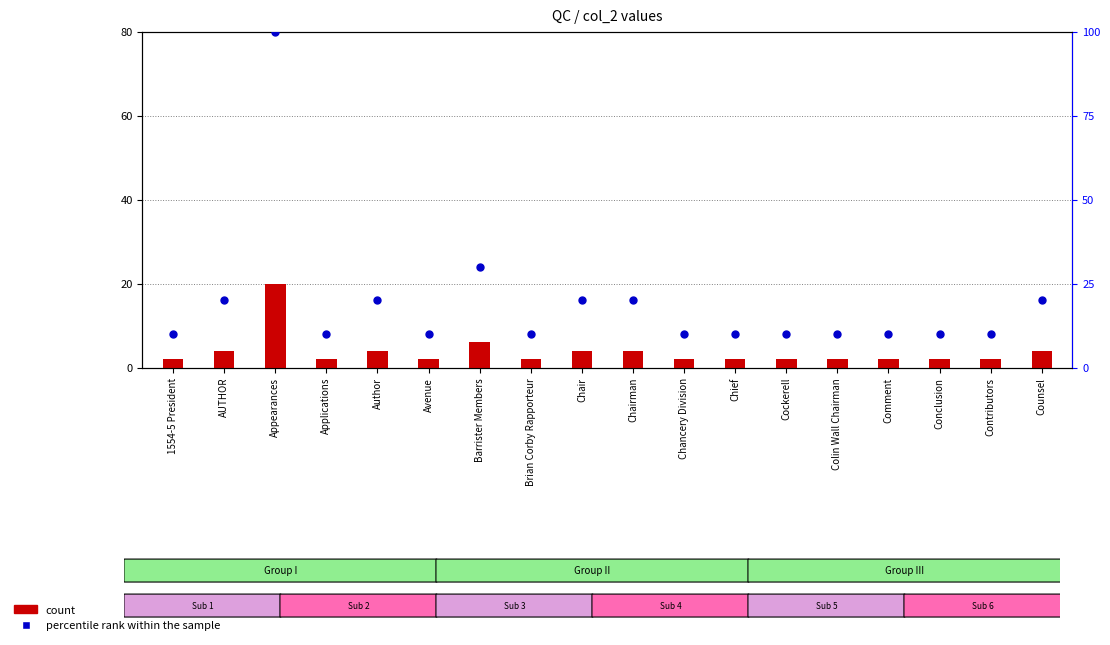

What are all the series names shown in the legend?

count, percentile rank within the sample